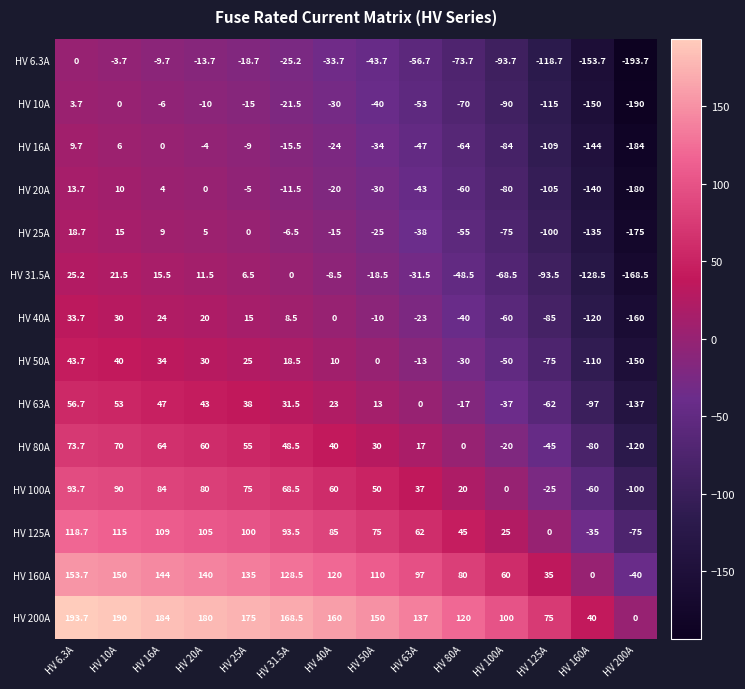

At which label does HV 63A first exceed 23?

HV 6.3A